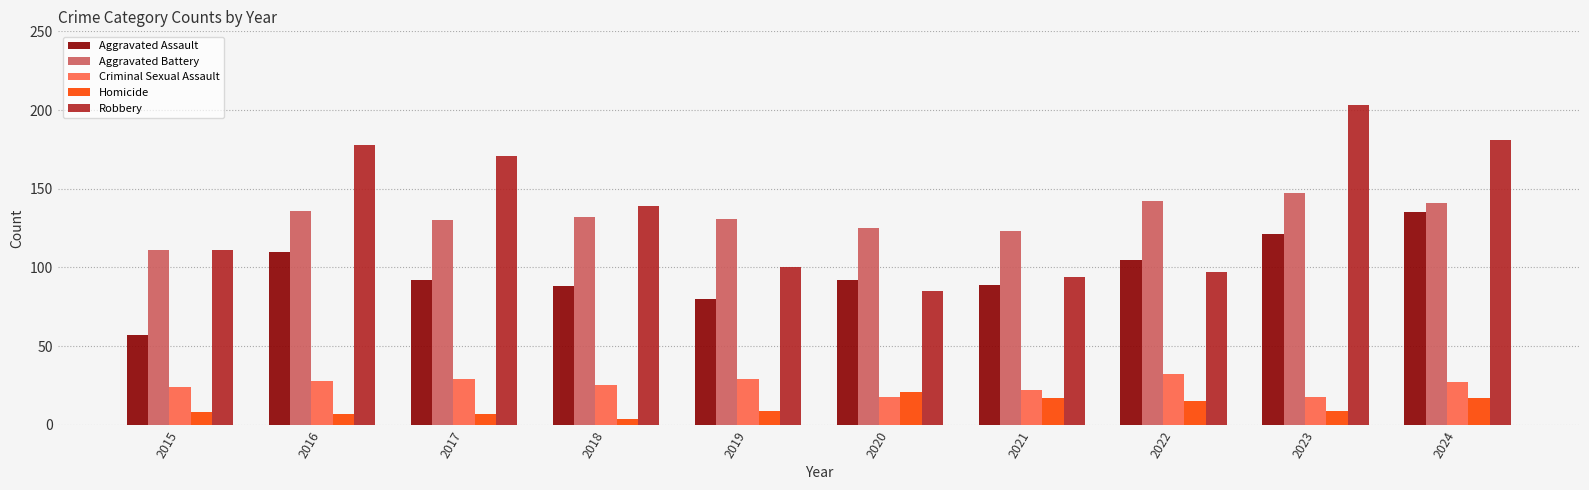

The value of Criminal Sexual Assault at 2024 is 27. True or false?

True